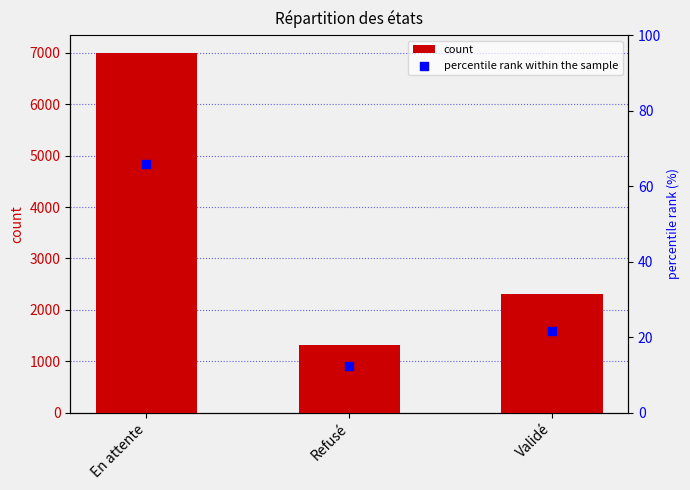

At how many categories does at least one series exceed 4658?

1